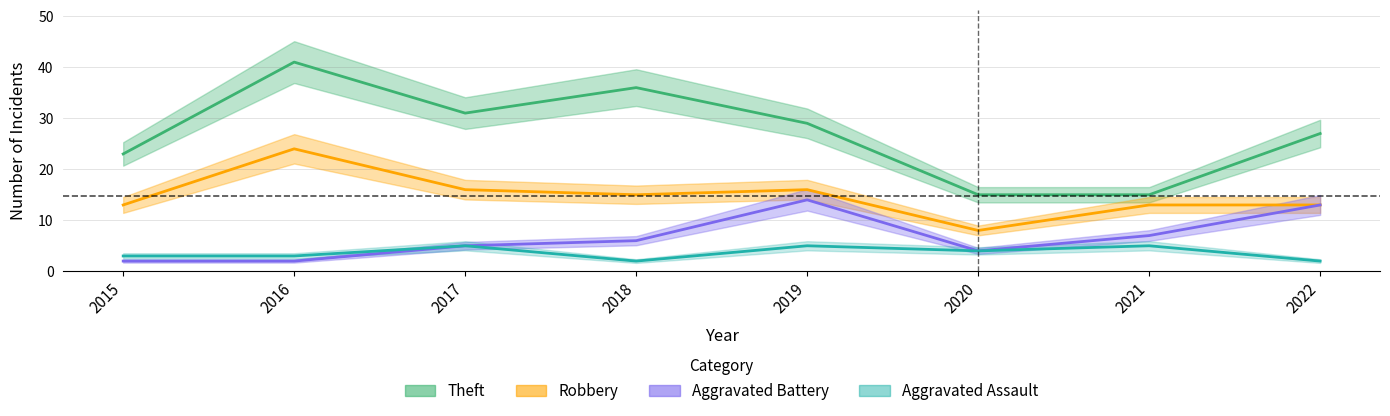

Does the chart display data point markers on the line(s)?

No